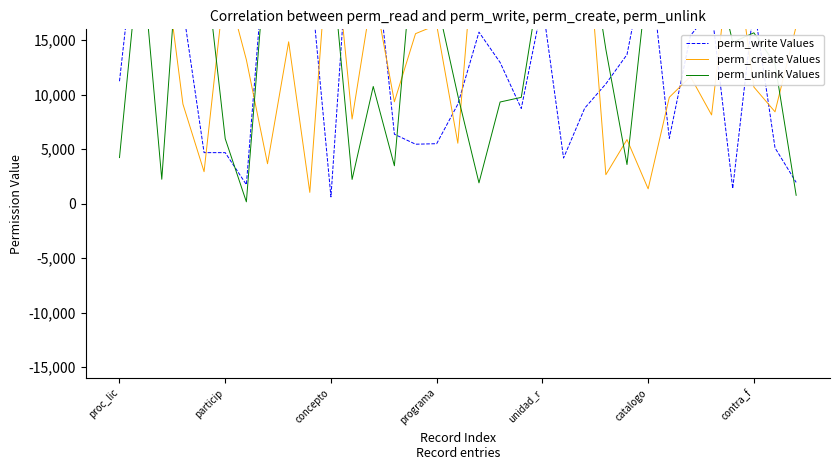

Does the chart display data point markers on the line(s)?

No